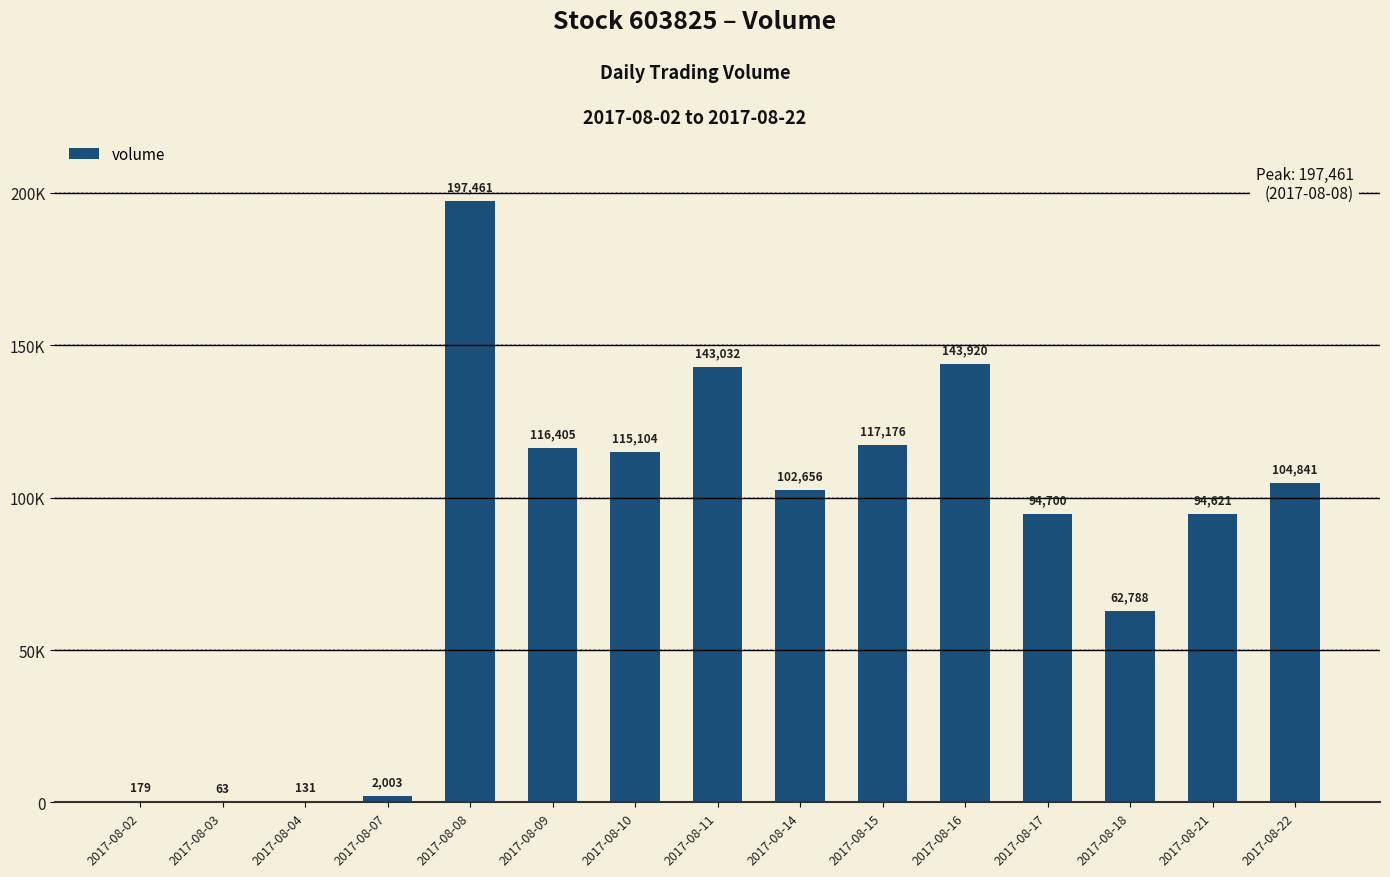

Are the bars horizontal?

No